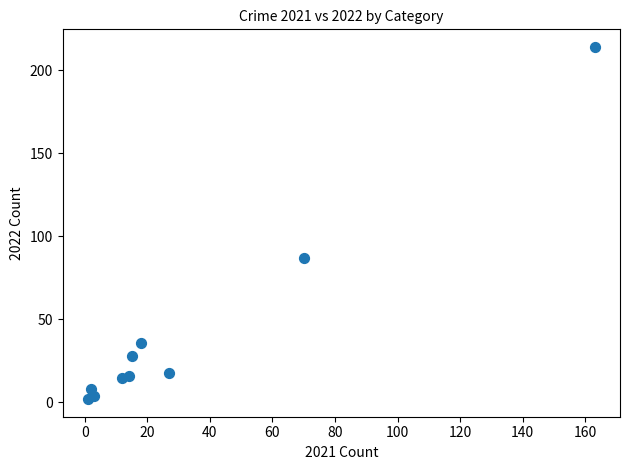

What is the range of X values (max minus min)?

162